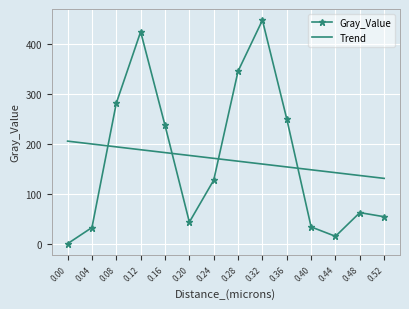

At how many categories does at least one series exceed 306?

3